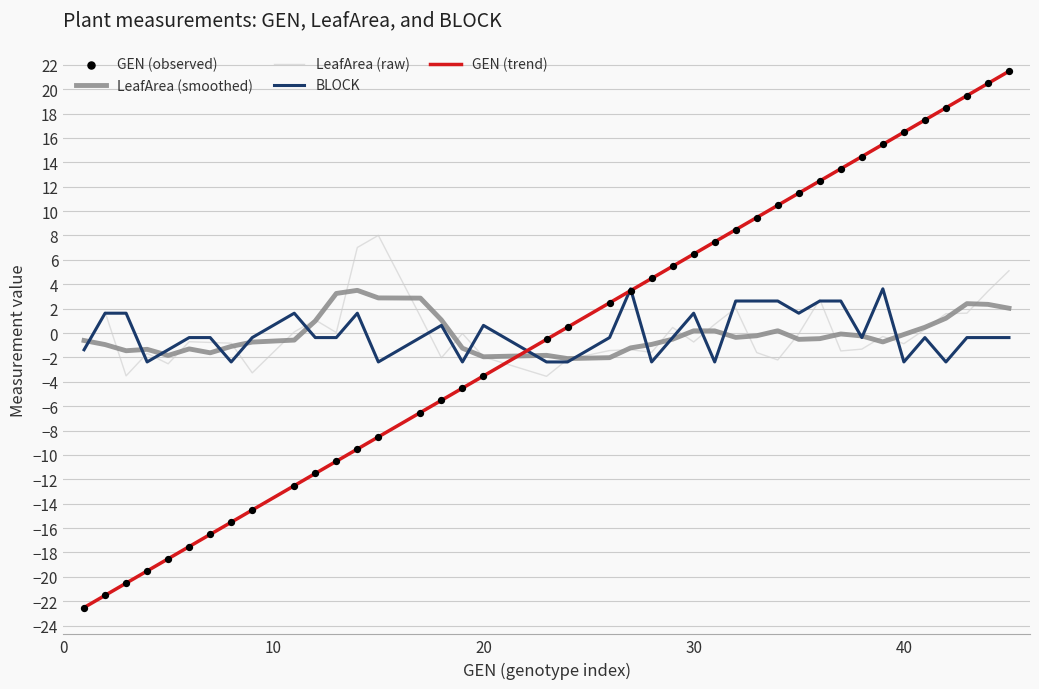

At how many categories does at least one series exceed 18?

4